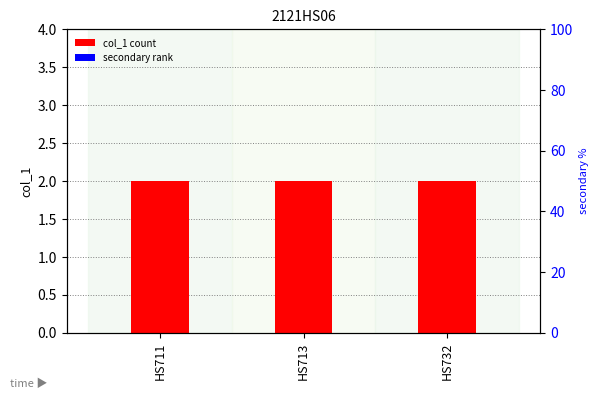

Between HS711 and HS713, which series saw the biggest shift?

col_1